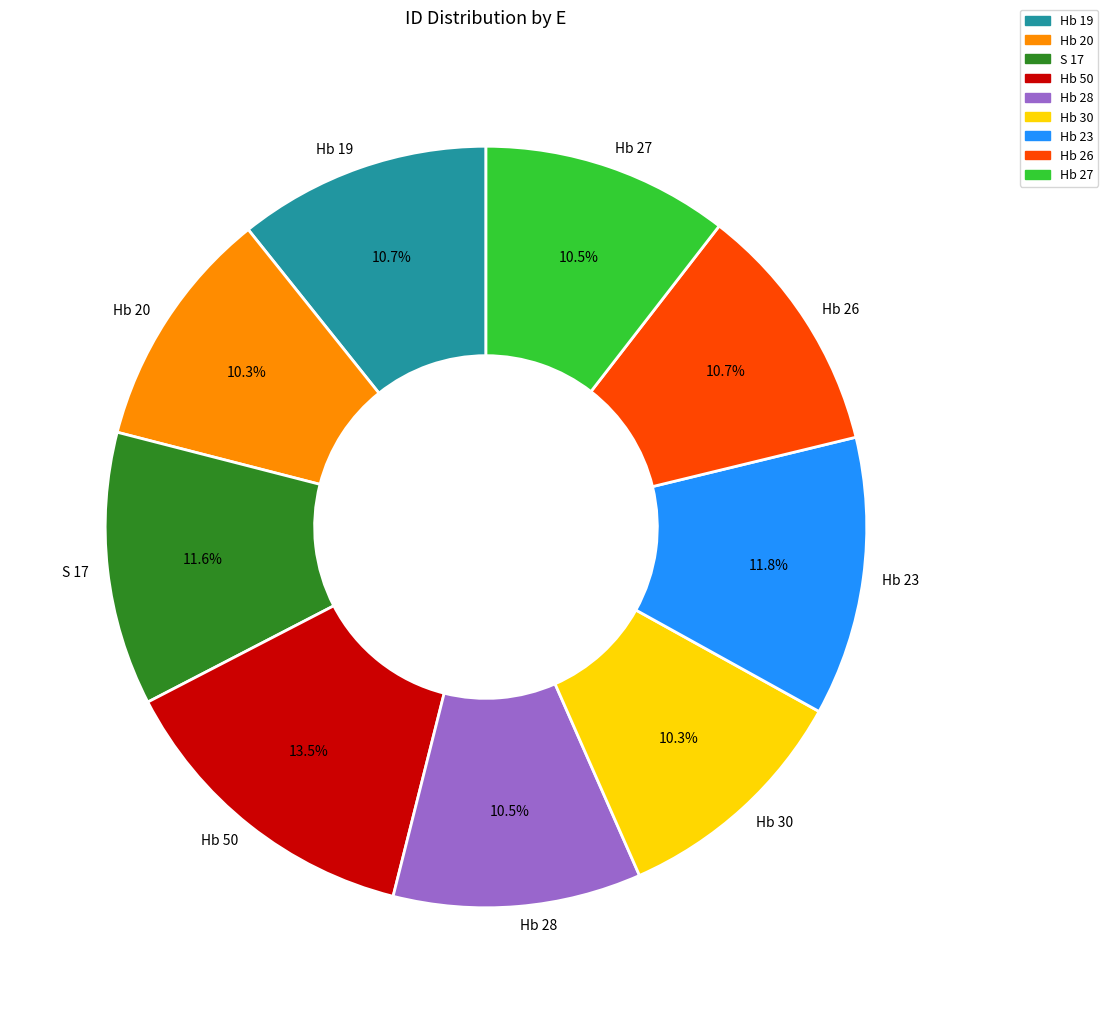

How many slices are in this pie chart?

9